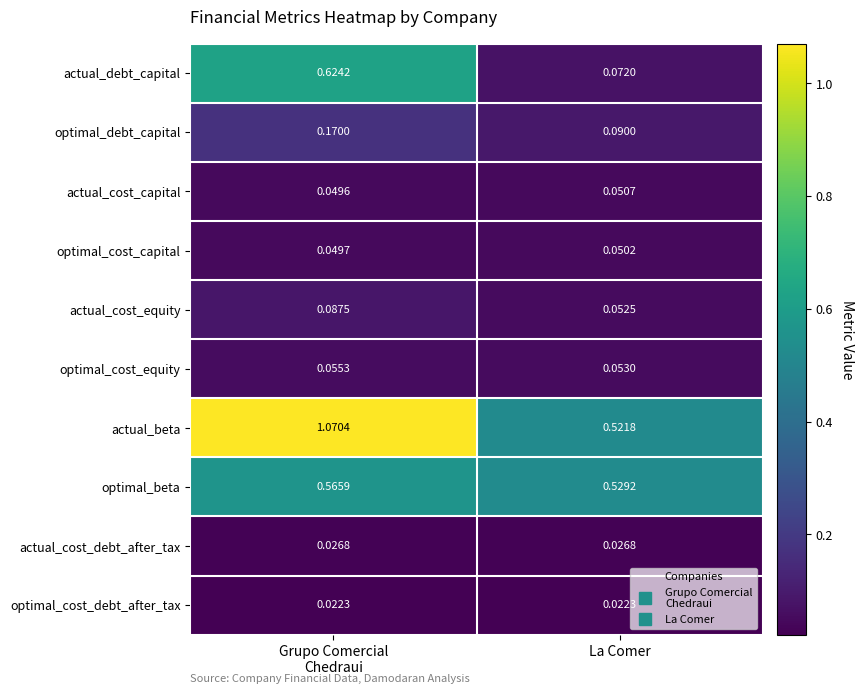

At which label does optimal_cost_capital reach its peak?

La Comer